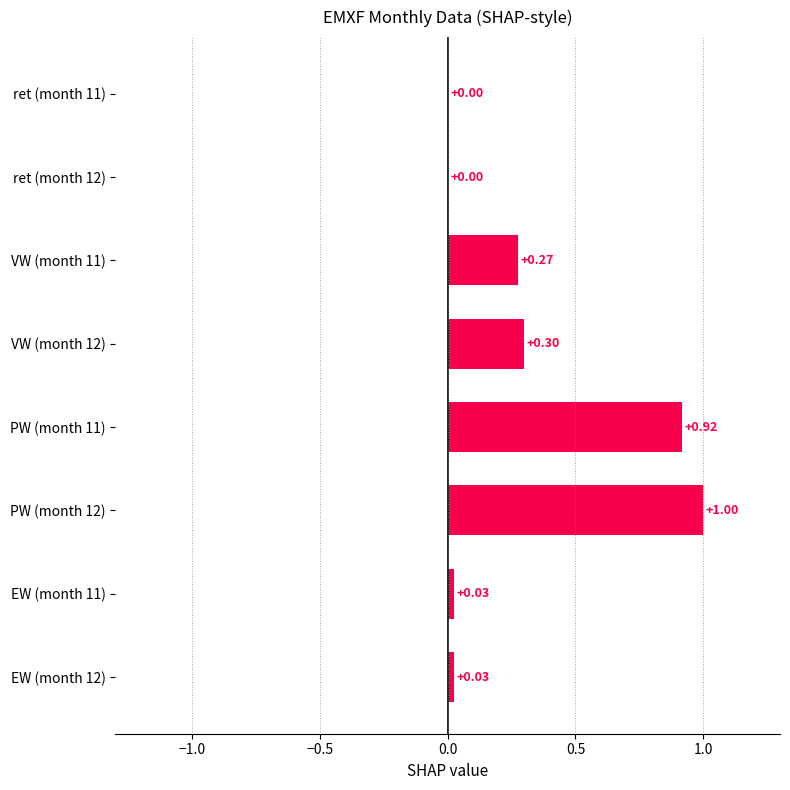

What is the sum of all values?

2.5